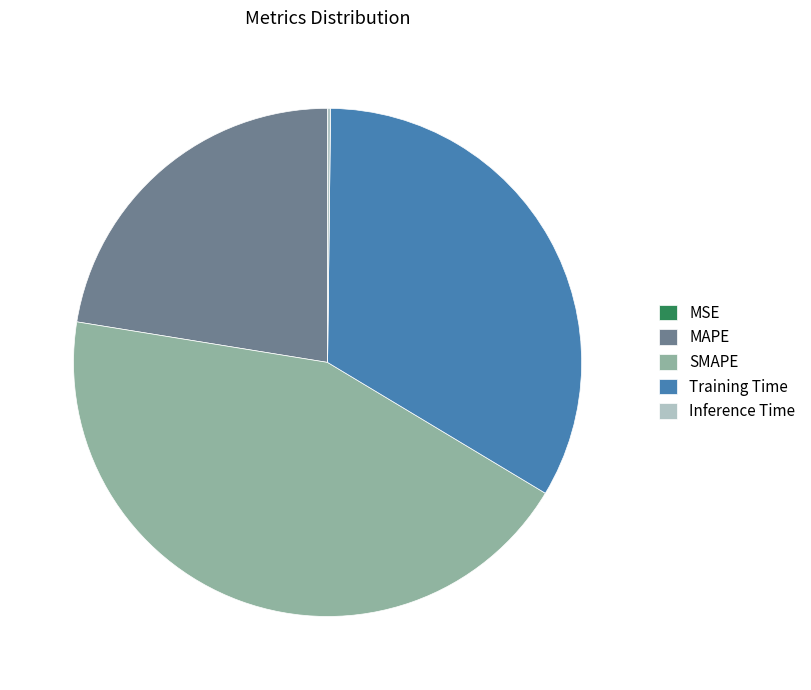

Combined, do MAPE and Training Time account for over 50%?

Yes